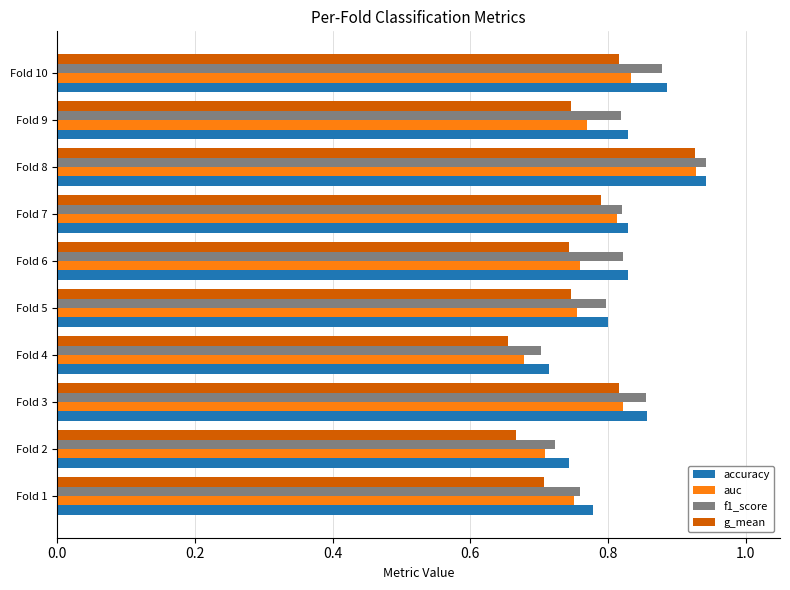

Which series has the widest spread of values?

g_mean